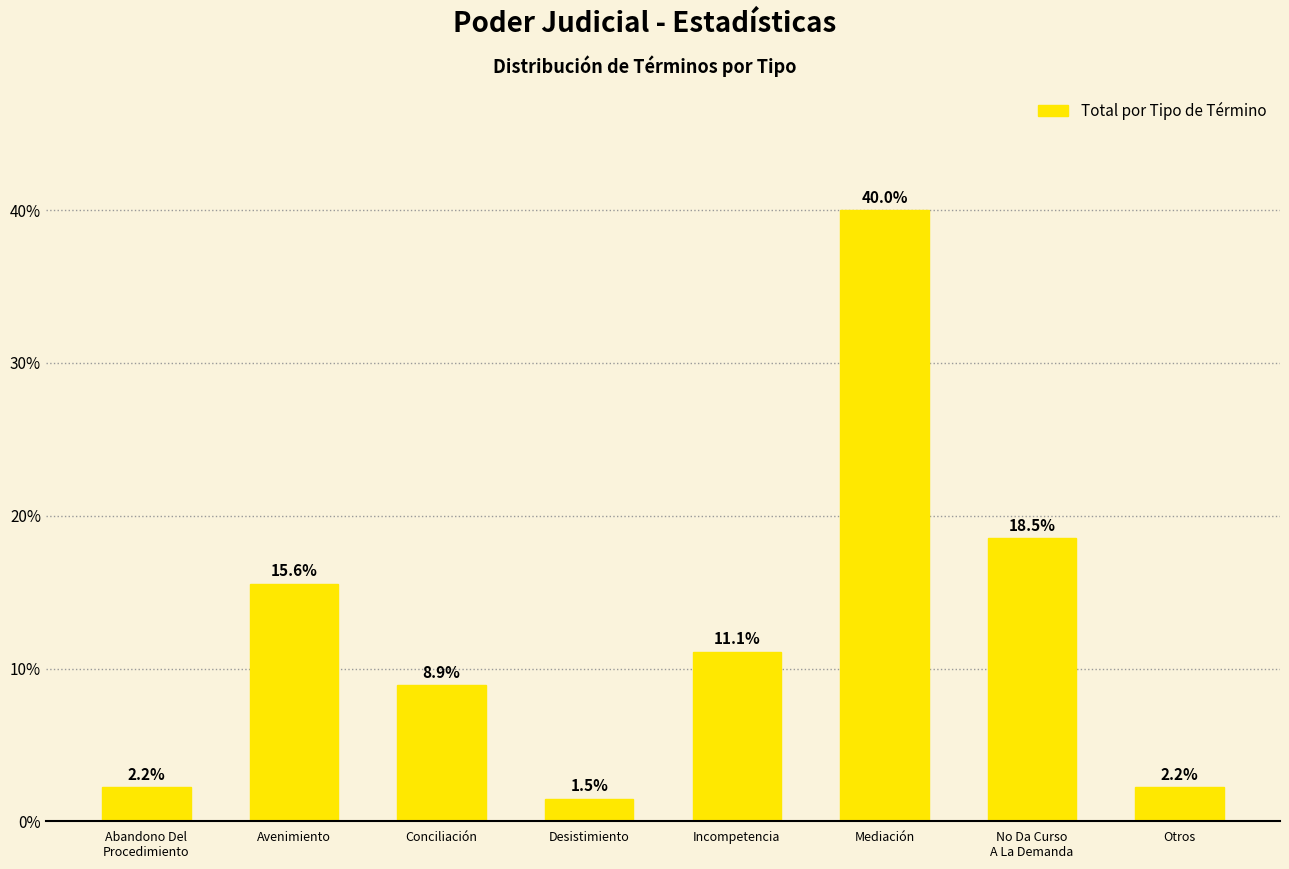

What position from the left is Avenimiento?

2